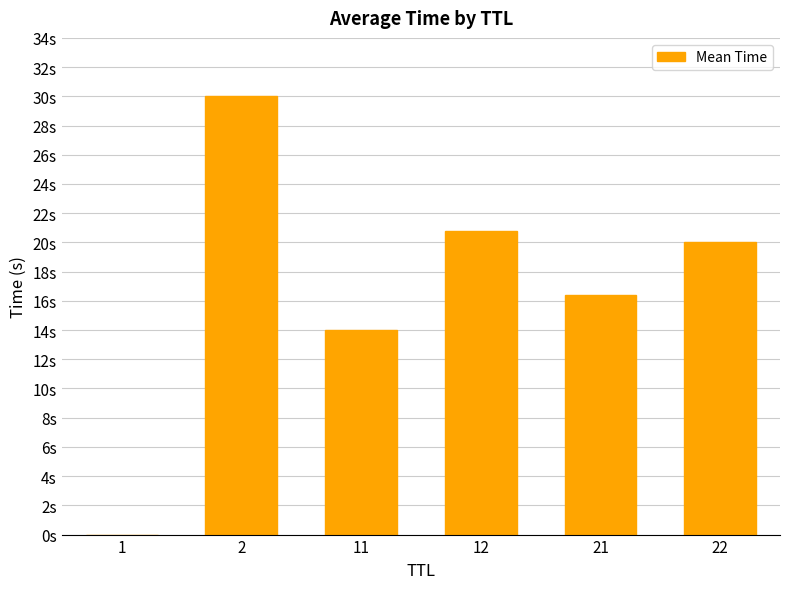

List the labels in order of value, smallest first.

1, 11, 21, 22, 12, 2